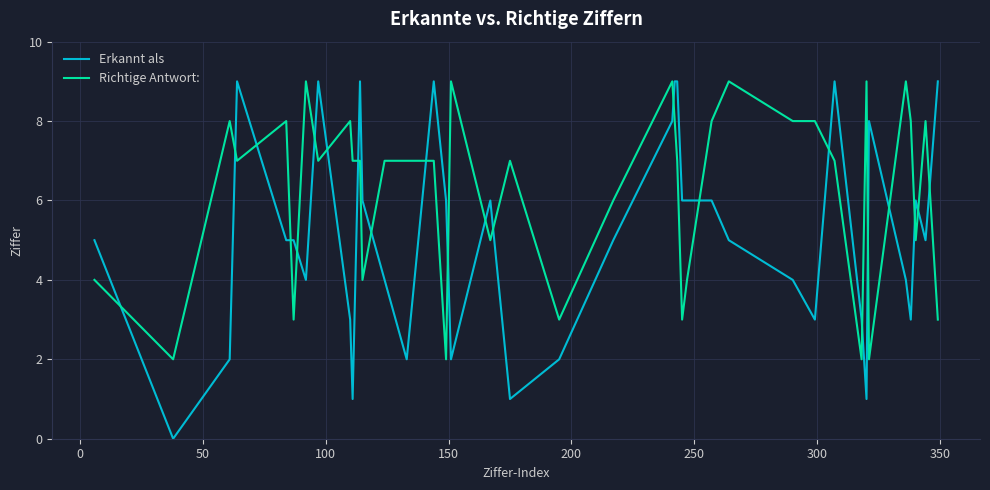

After their last crossing, which series has the higher values: Richtige Antwort: or Erkannt als?

Erkannt als